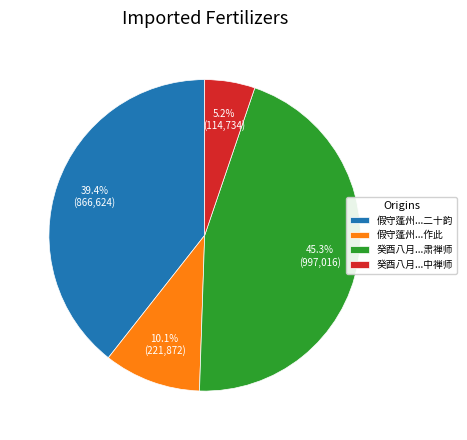

Count the number of slices in the pie.

4